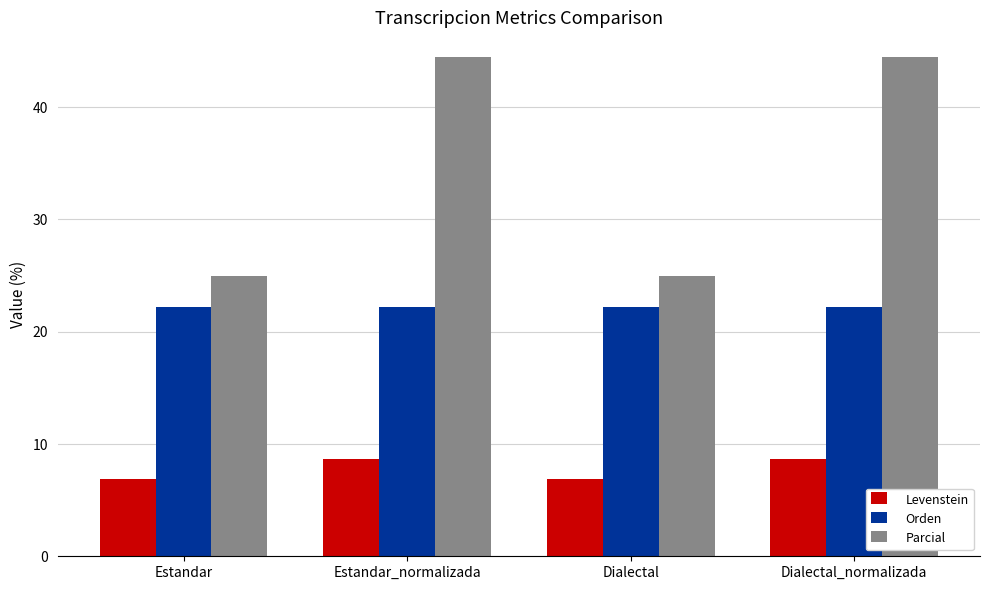

How many data points in Parcial are above 44?

2